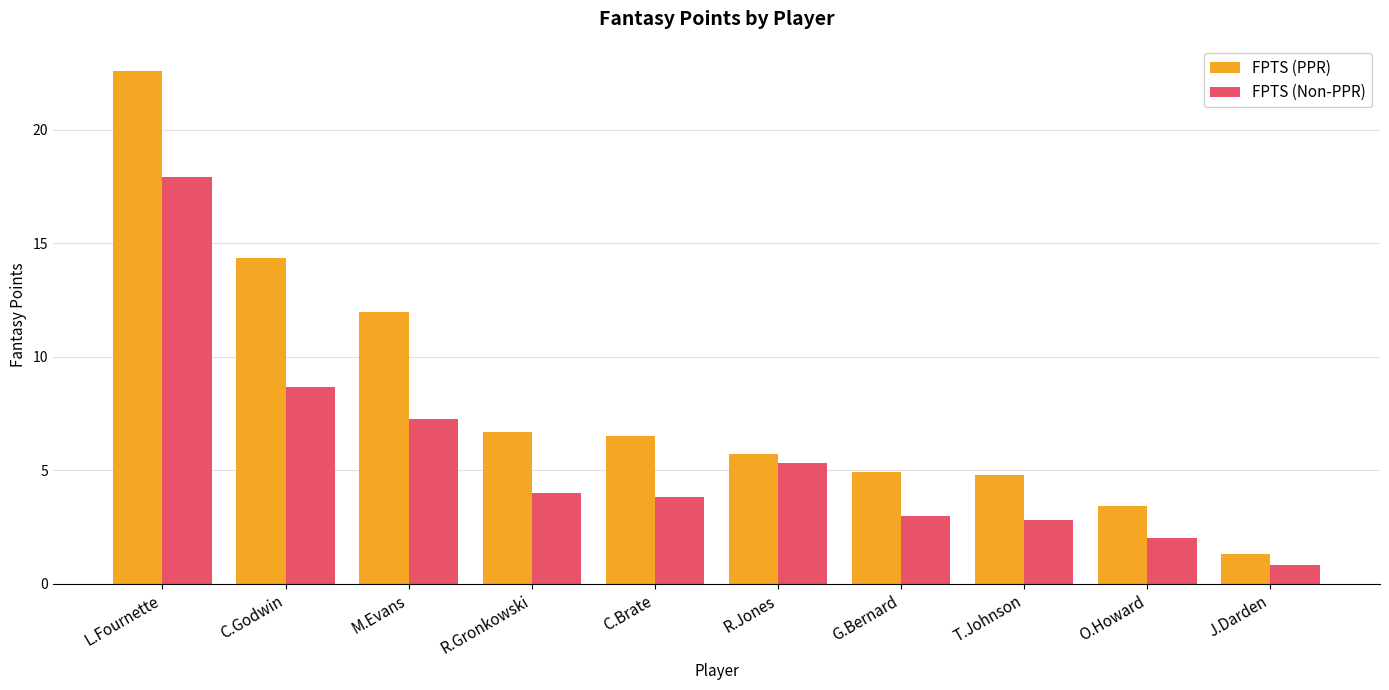

The FPTS (Non-PPR) series shows 7.0 at R.Gronkowski. True or false?

False